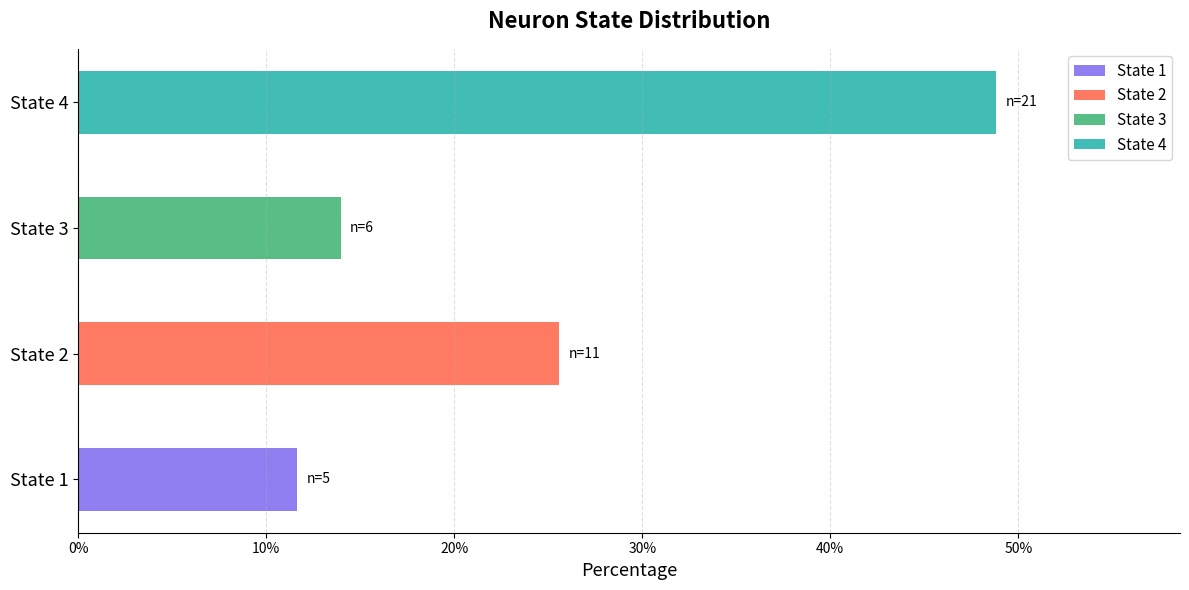

How many bars are there in each group?

4